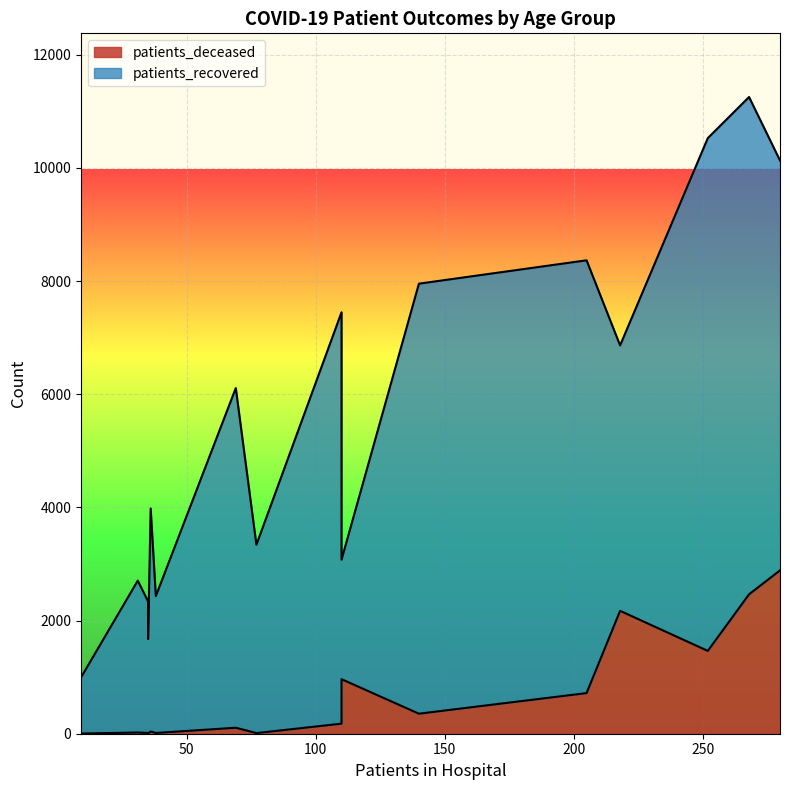

What is the greatest value displayed?

9062